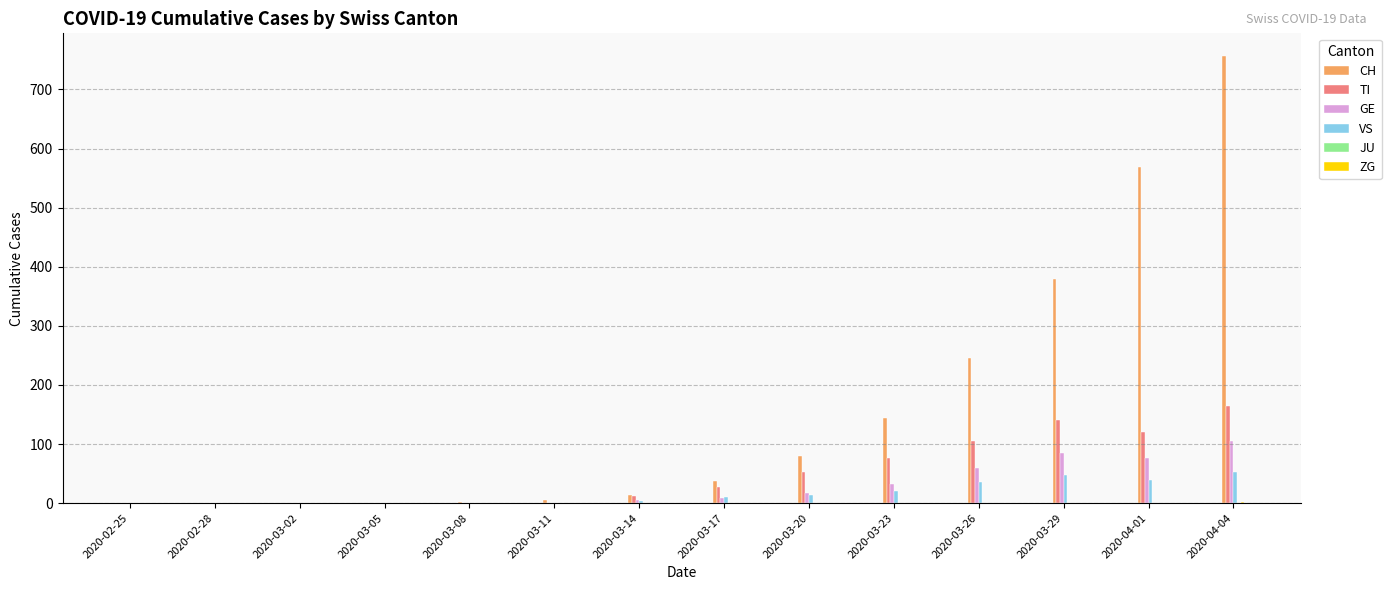

Where is TI nearest to the value 82?

2020-03-23